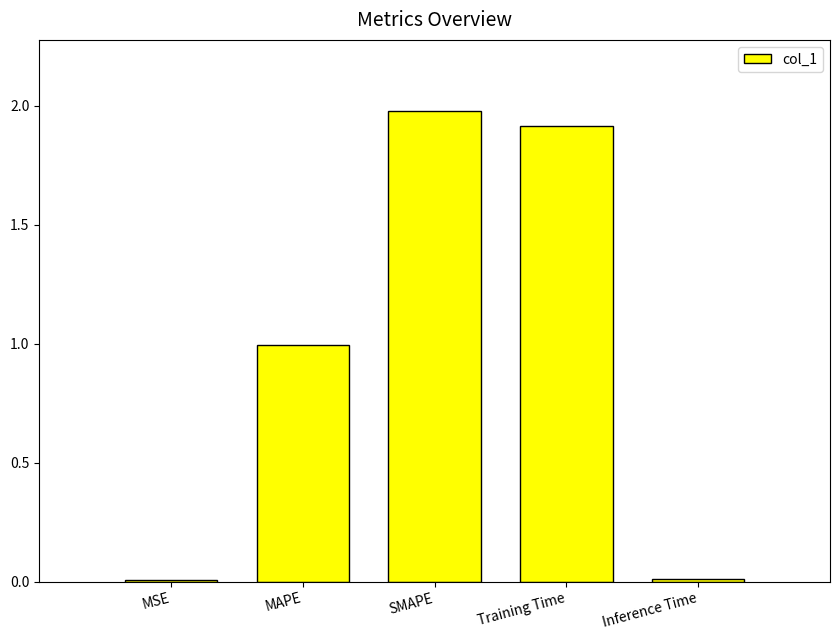

What is the maximum value shown in the chart?

2.0